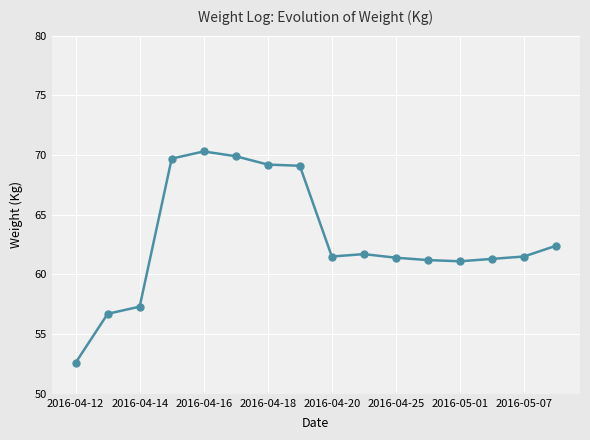

What is the average value?

62.9